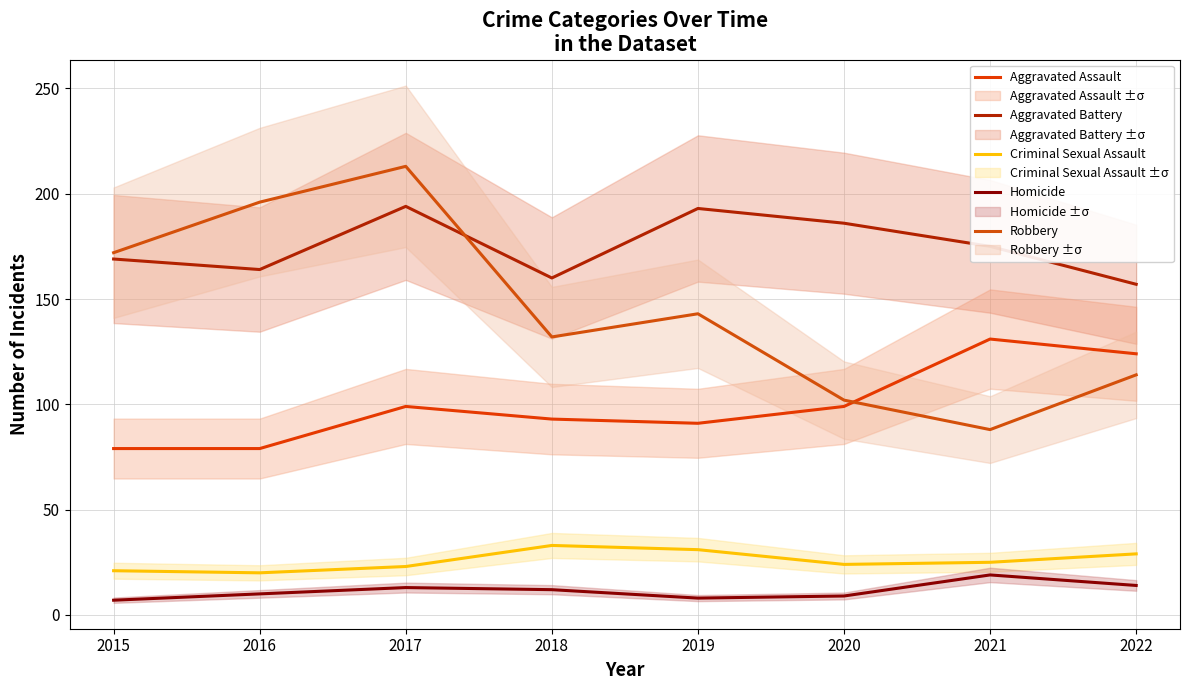

How many data points in Criminal Sexual Assault are above 25?

3